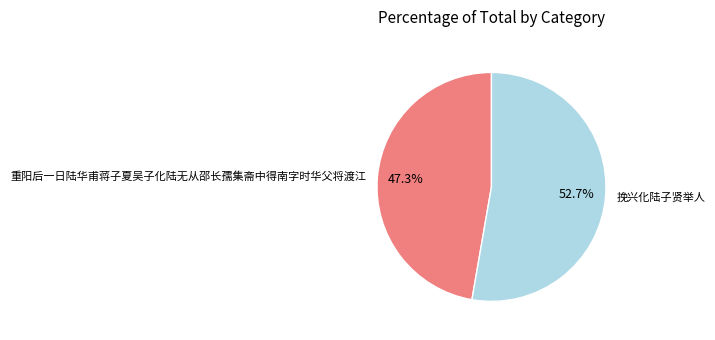

Which category has the smallest portion of the pie?

重阳后一日陆华甫蒋子夏吴子化陆无从邵长孺集斋中得南字时华父将渡江